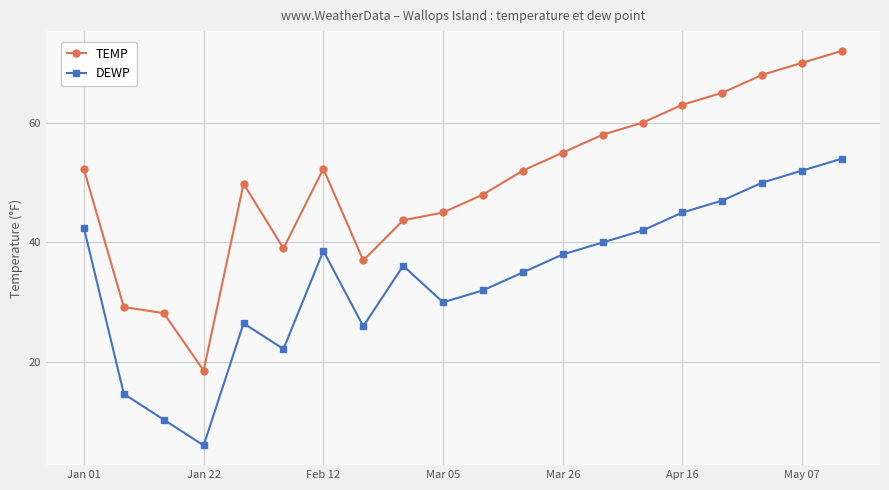

True or false: DEWP and TEMP cross at least once.

False